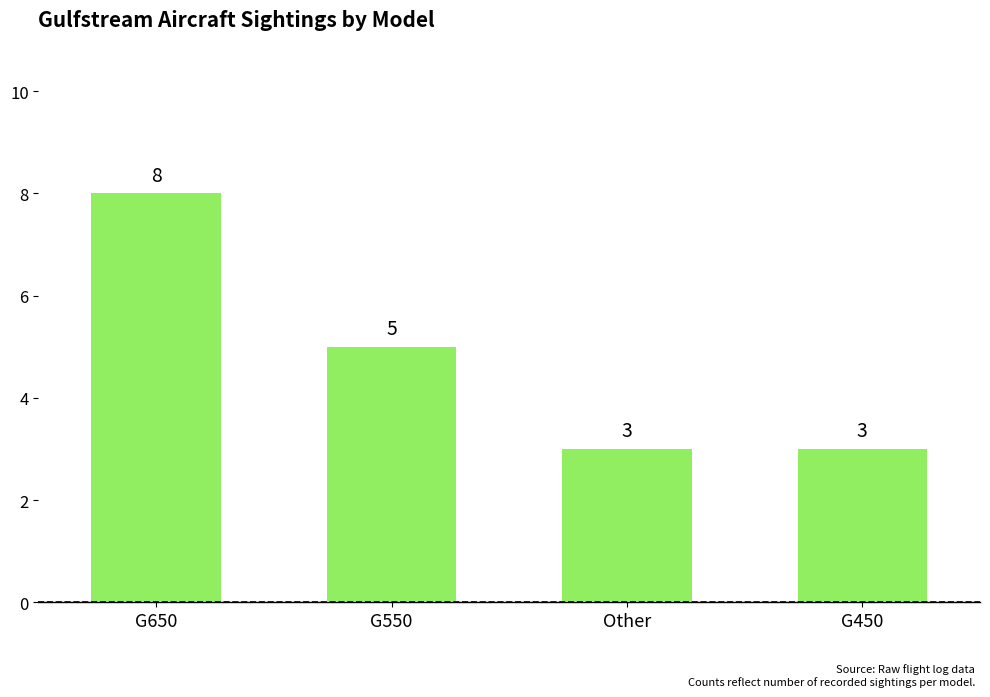

How many values are between 3 and 8?

4